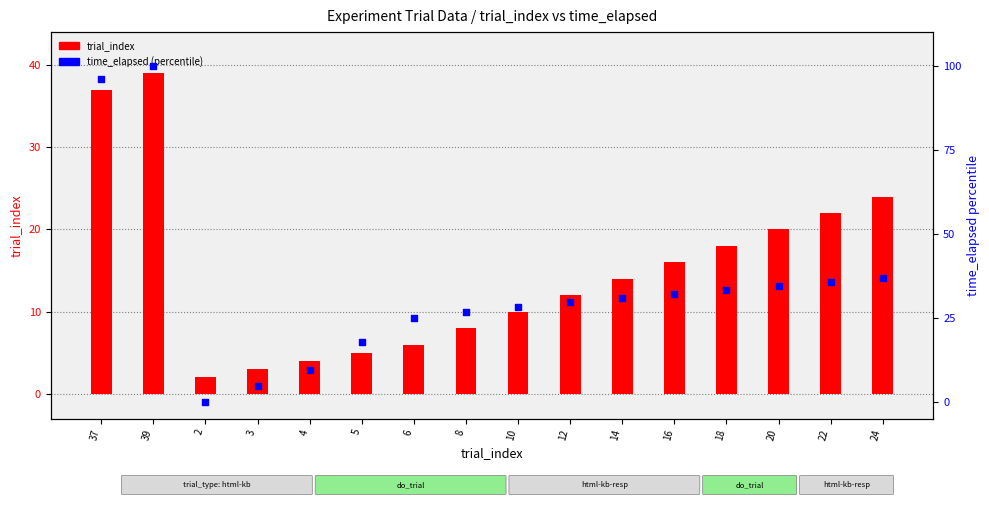

Which series has the largest total across all categories?

time_elapsed (percentile)